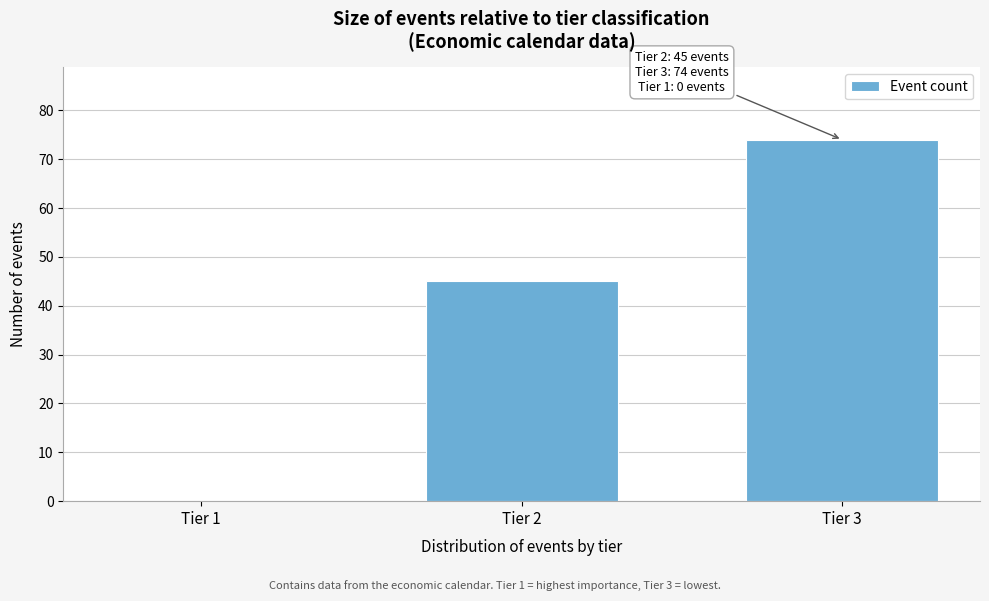

Reading left to right, list all the values displayed in this chart.

Tier 1=0	Tier 2=45	Tier 3=74